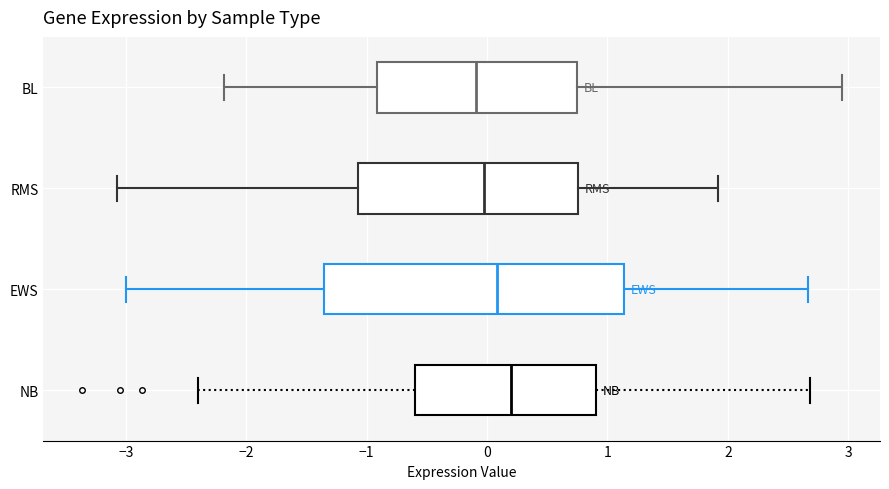

Which box's median line is the furthest to the right?

NB